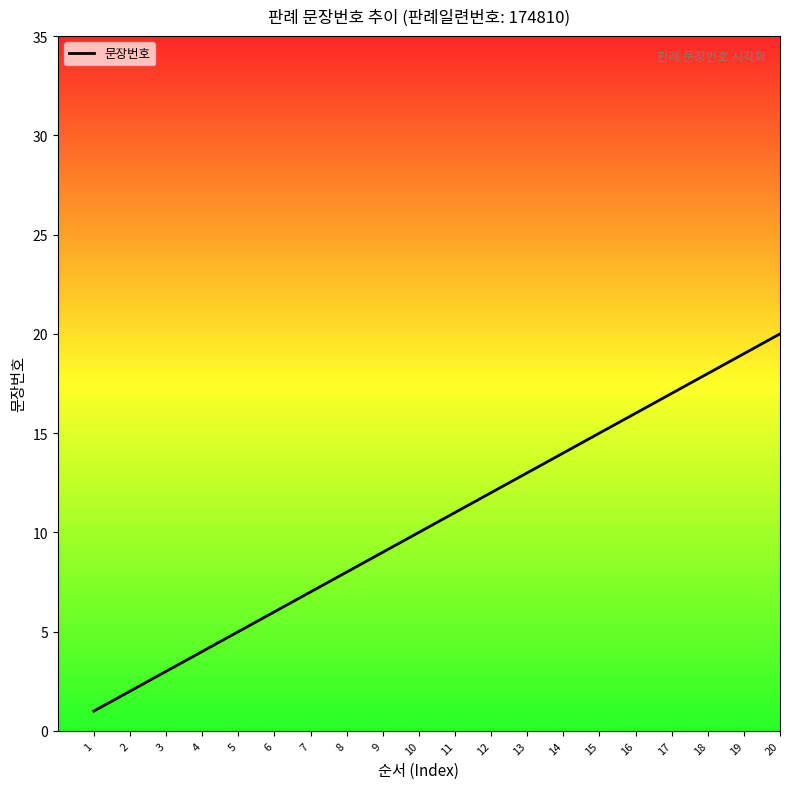

Is this an area chart (filled region under the line)?

No